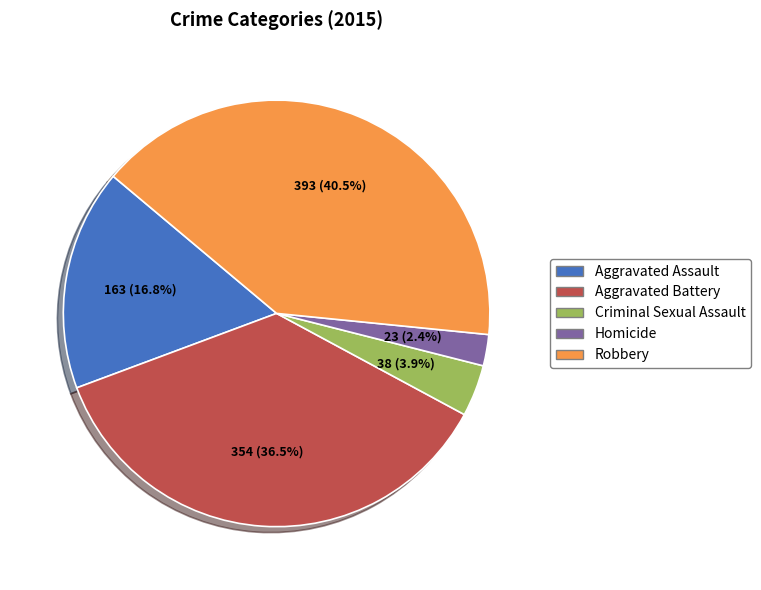

What percentage is the Homicide slice, to the nearest percent?

2%